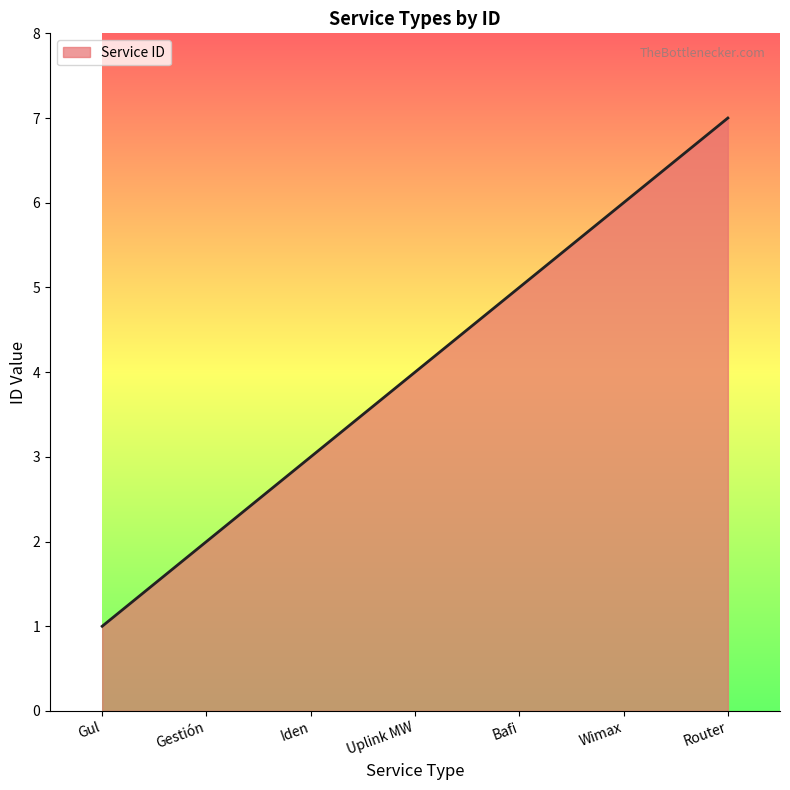

How many categories are shown in the chart?

7